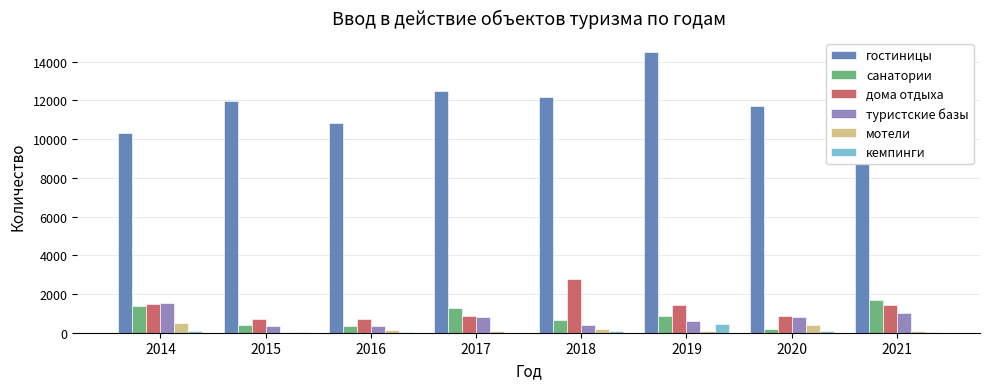

At which label does кемпинги reach its peak?

2019